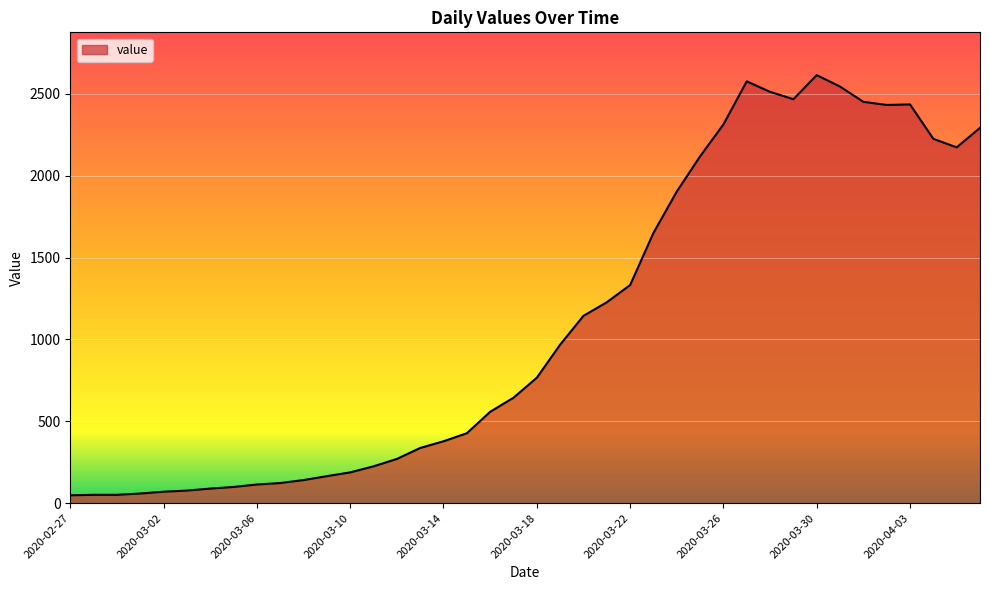

What is the difference between the maximum and minimum values?

2566